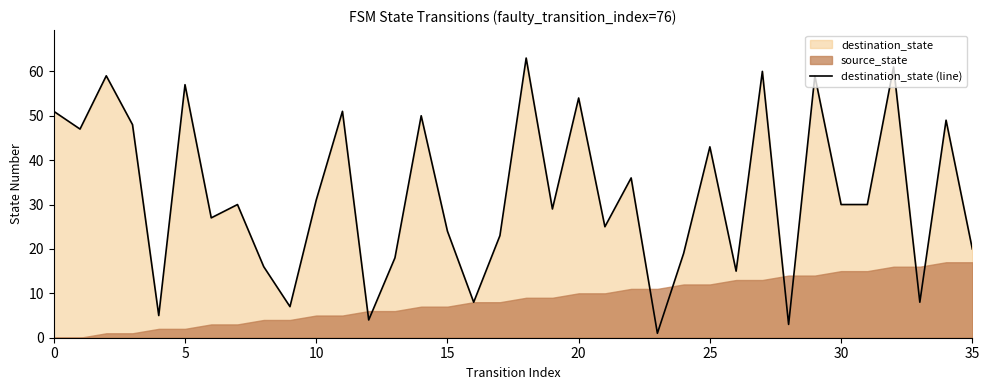

What is the label of the 32nd point from the left?

31